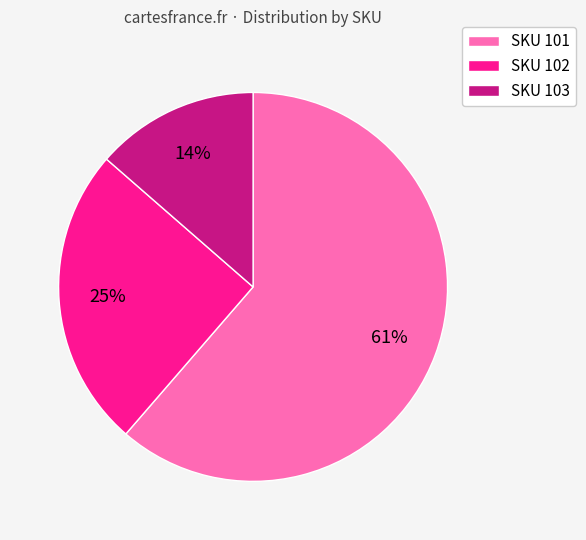

Combined, do SKU 103 and SKU 101 account for over 50%?

Yes